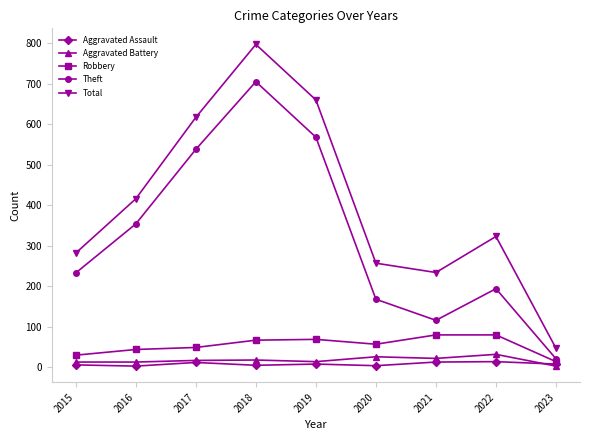

What is the value of the Aggravated Assault point at the 5th from the left?

8